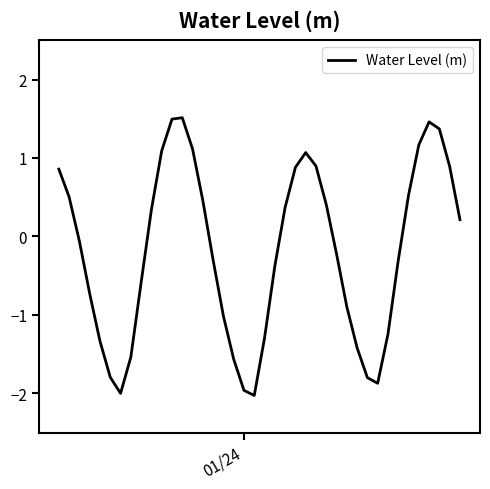

What is the maximum value shown in the chart?

1.5